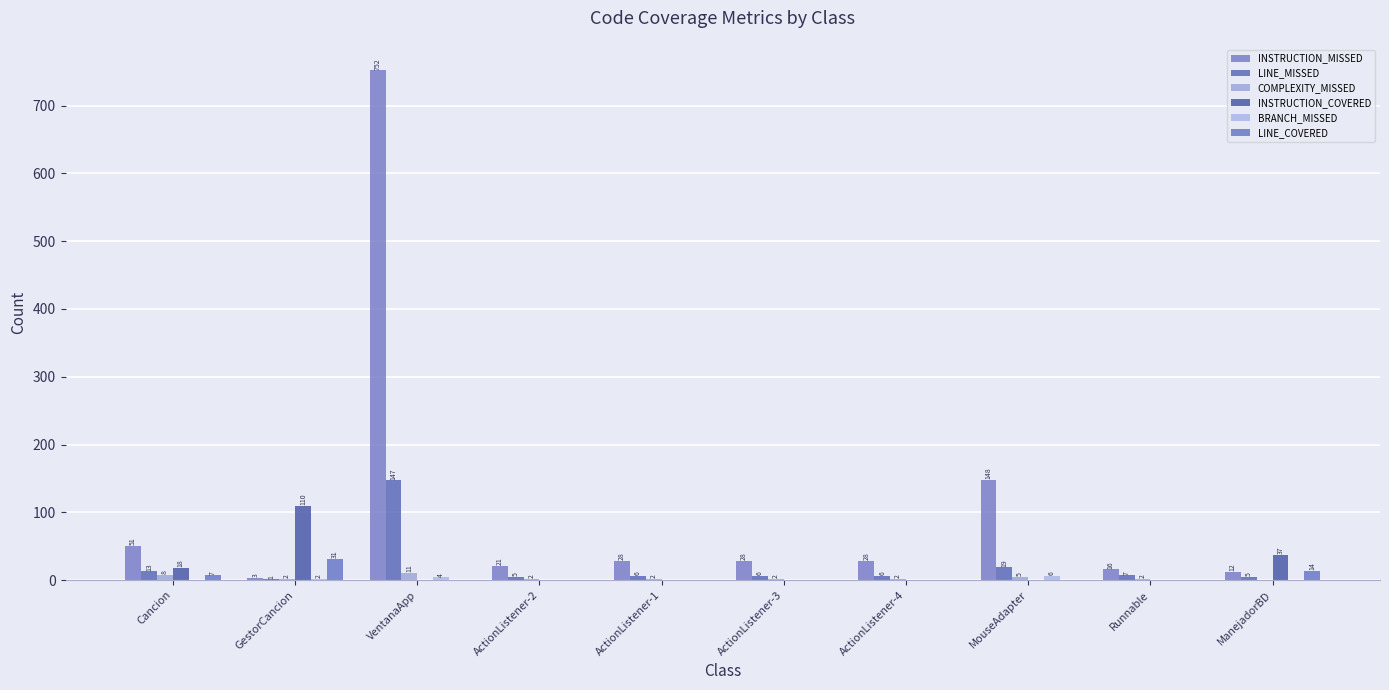

Is it true that COMPLEXITY_MISSED equals 2 at GestorCancion?

True